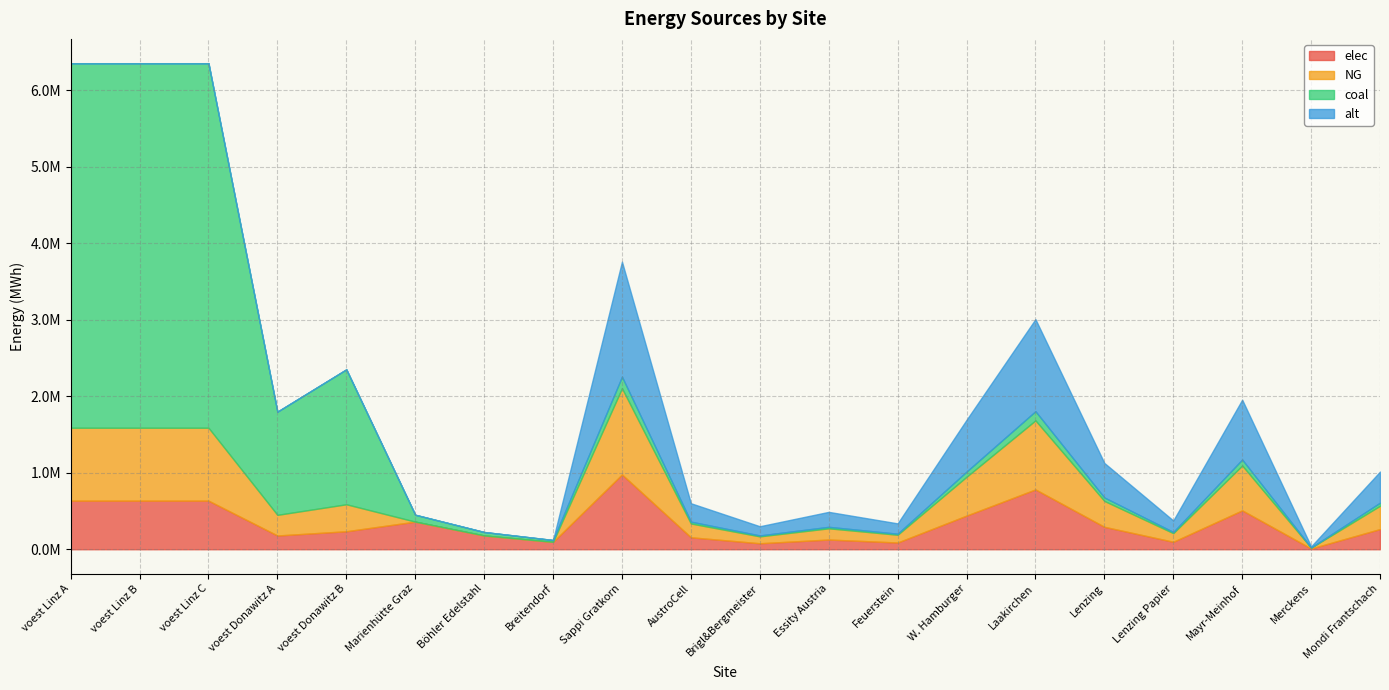

How many intersections are there between elec and NG?

2